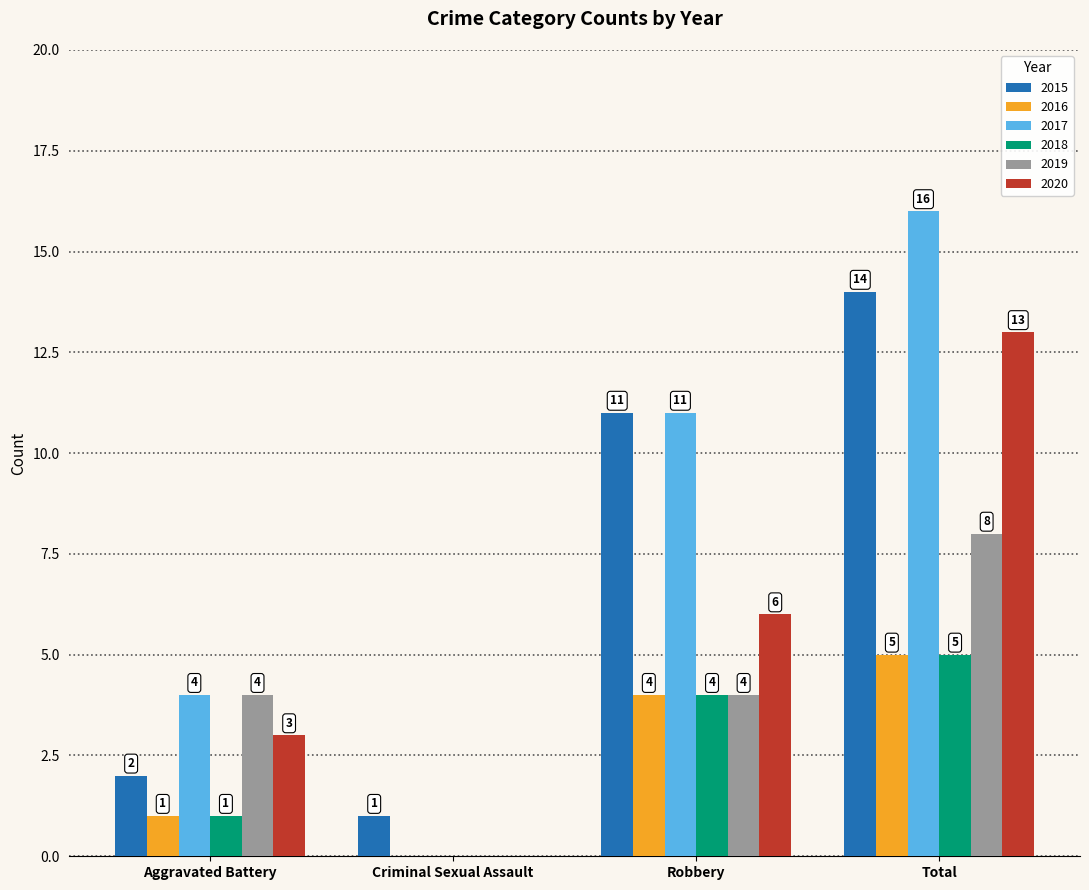

What is the difference between the 2017 values at Aggravated Battery and Total?

12